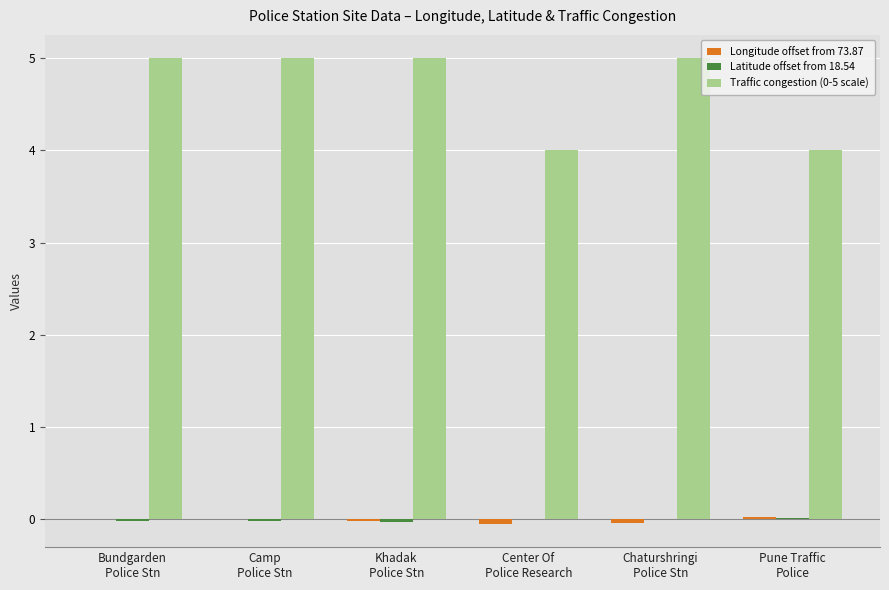

What is the maximum value shown in the chart?

5.0